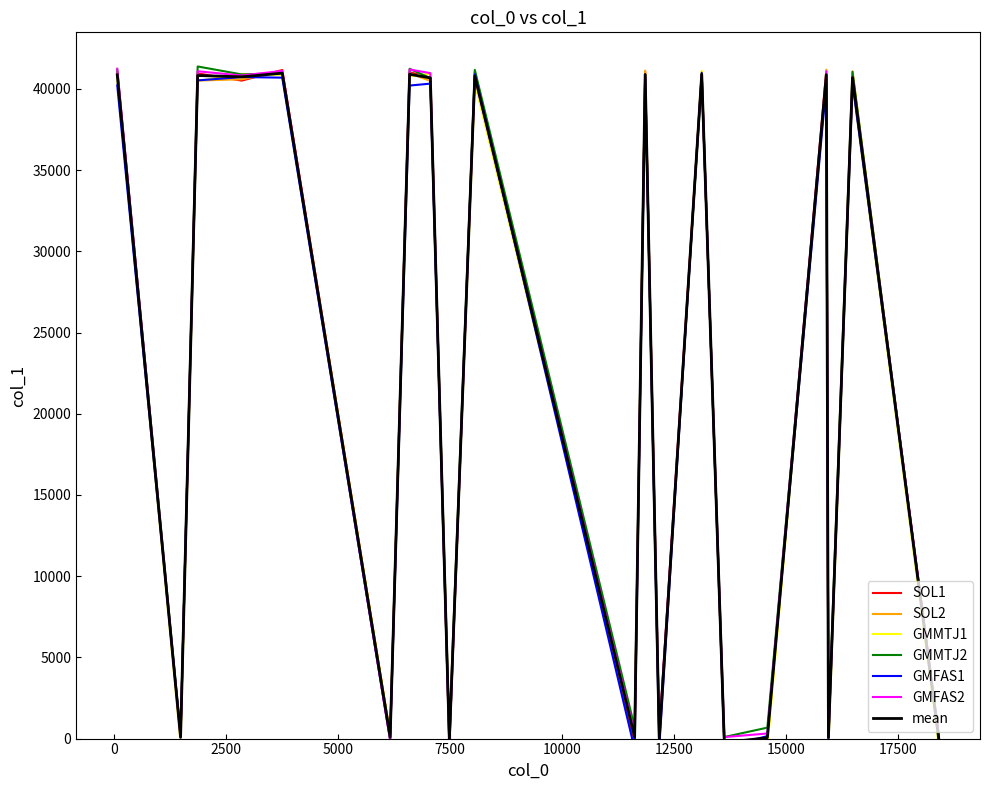

At which category is the sum across all series the highest?

22